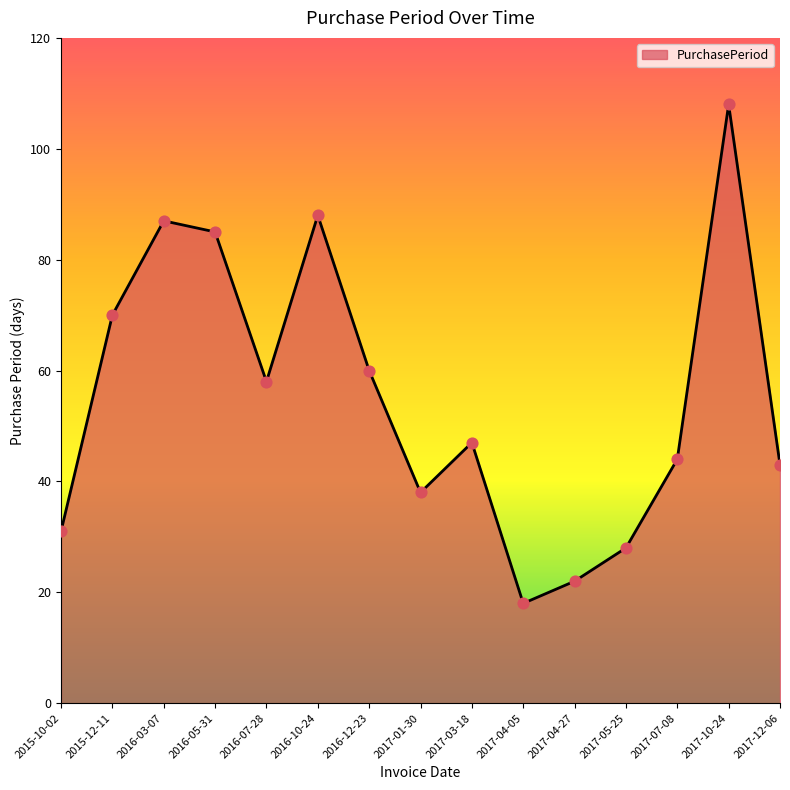

What is the ratio of the value at 2017-04-27 to the value at 2016-03-07?

0.3